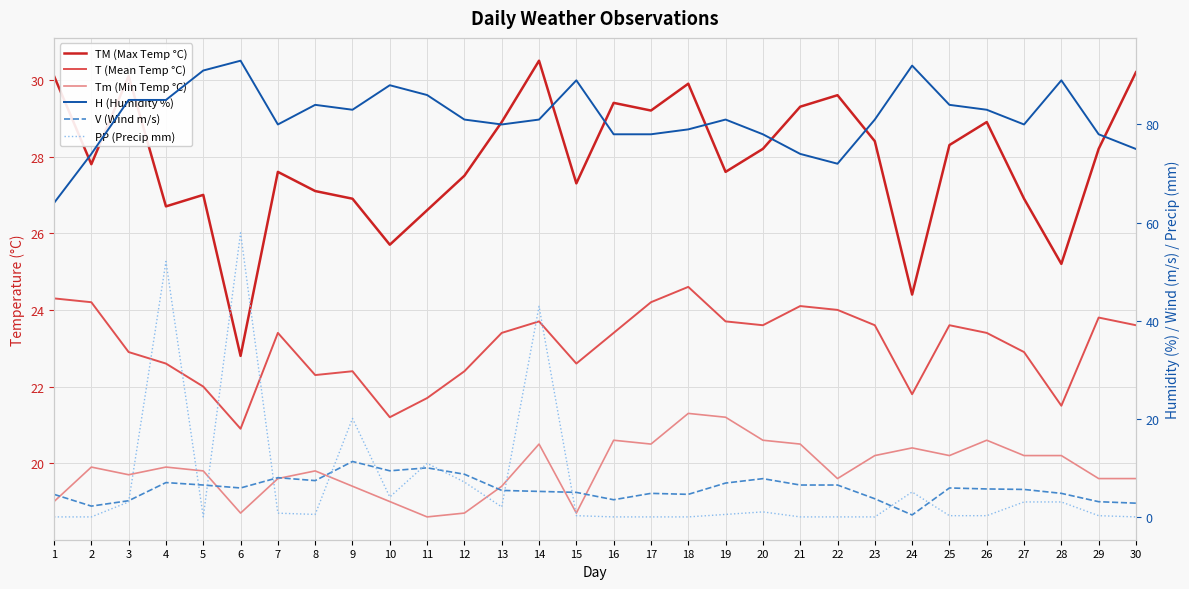

Which category has the lowest value across all series?

1